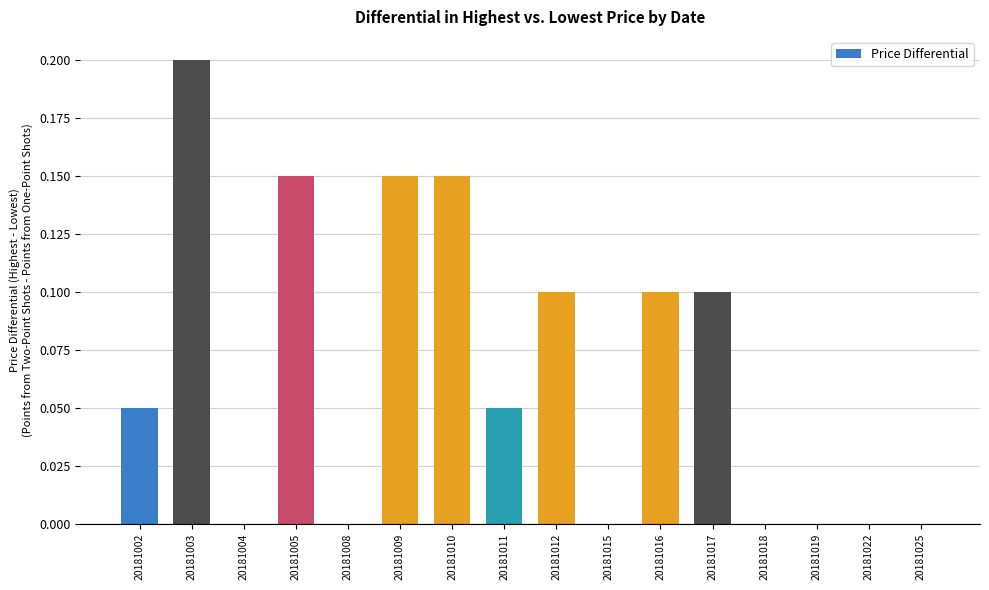

Which has a higher value, 20181012 or 20181015?

20181012